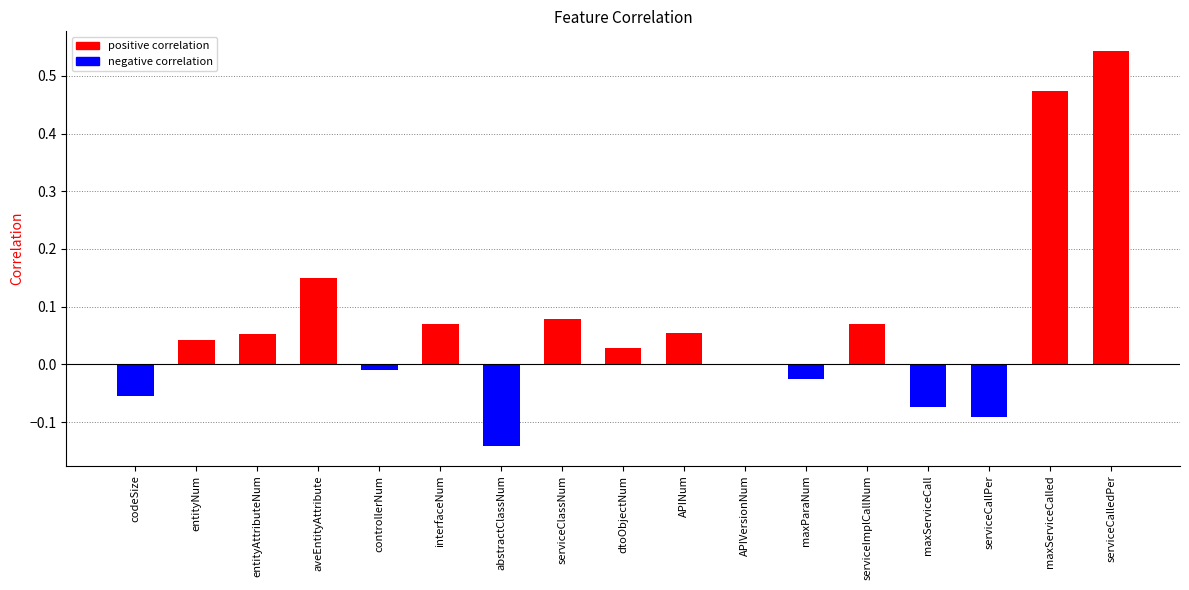

Between serviceCallPer and abstractClassNum, which is larger?

serviceCallPer